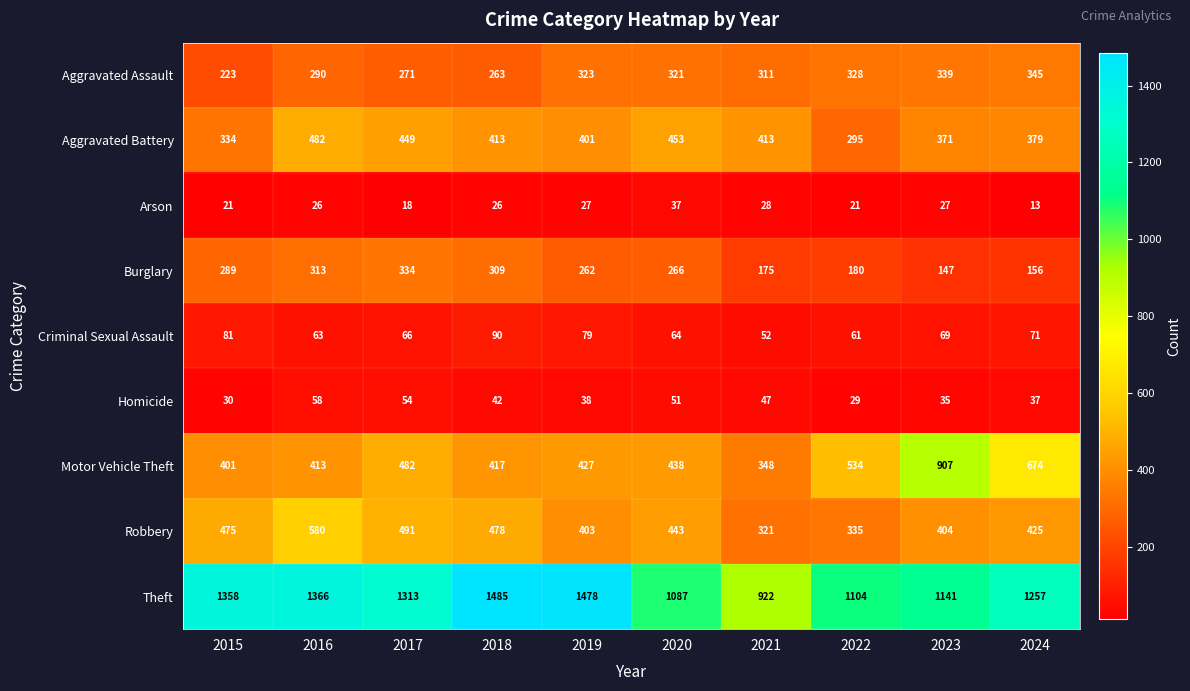

How many distinct data groups are displayed?

9